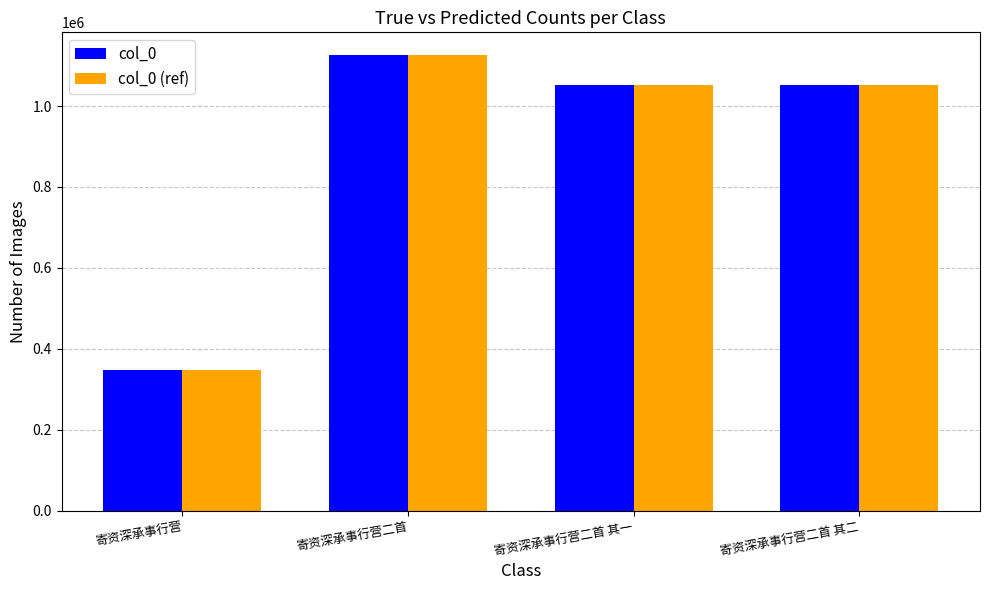

What is the approximate value of col_0 (ref) at 寄资深承事行营二首 其二, to the nearest 10?

1050840